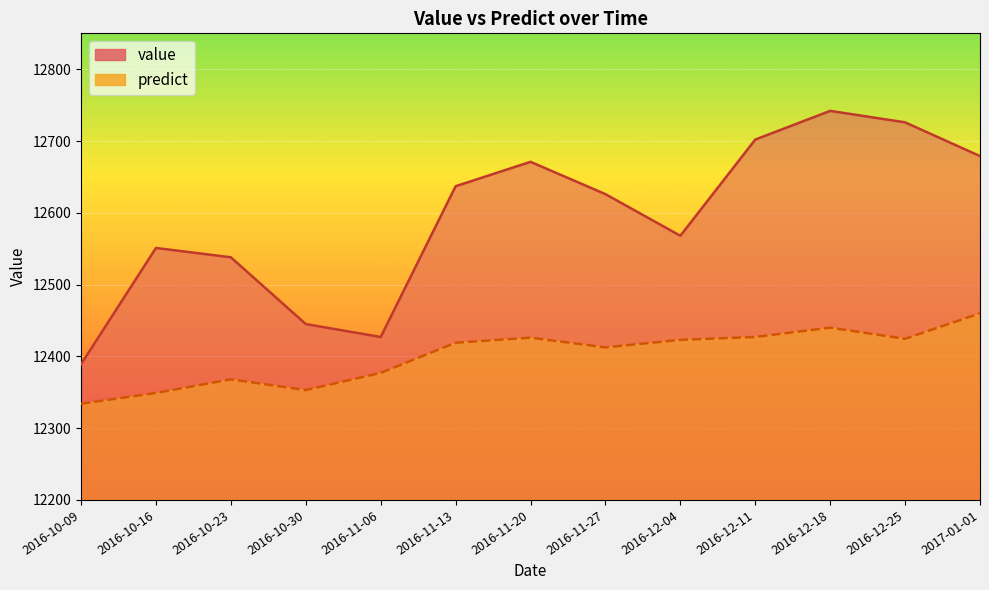

What is the total value across all series at 2016-10-23?

24906.0